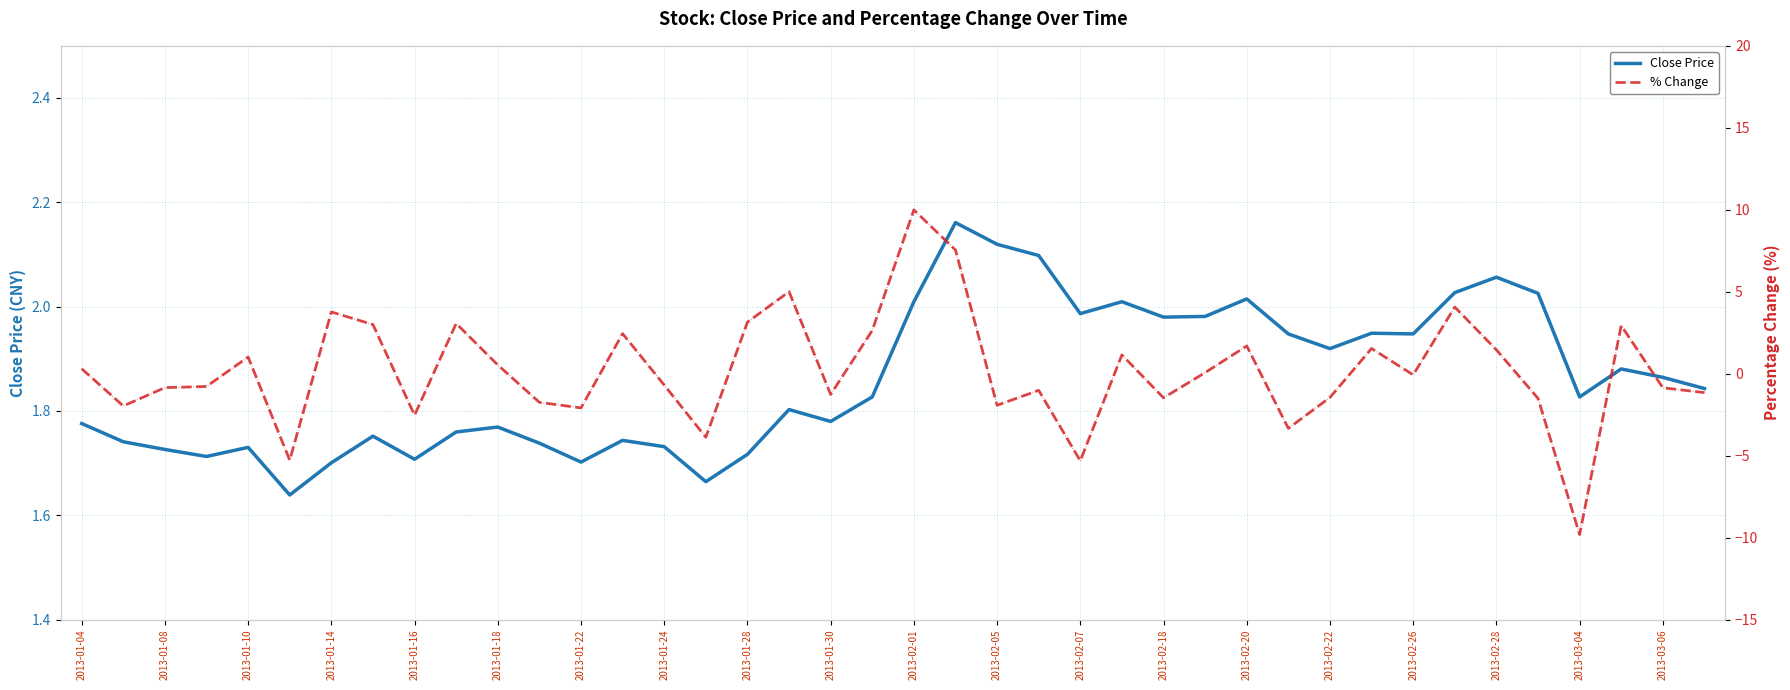

The value of Close Price at 2013-01-08 is 2.4. True or false?

False